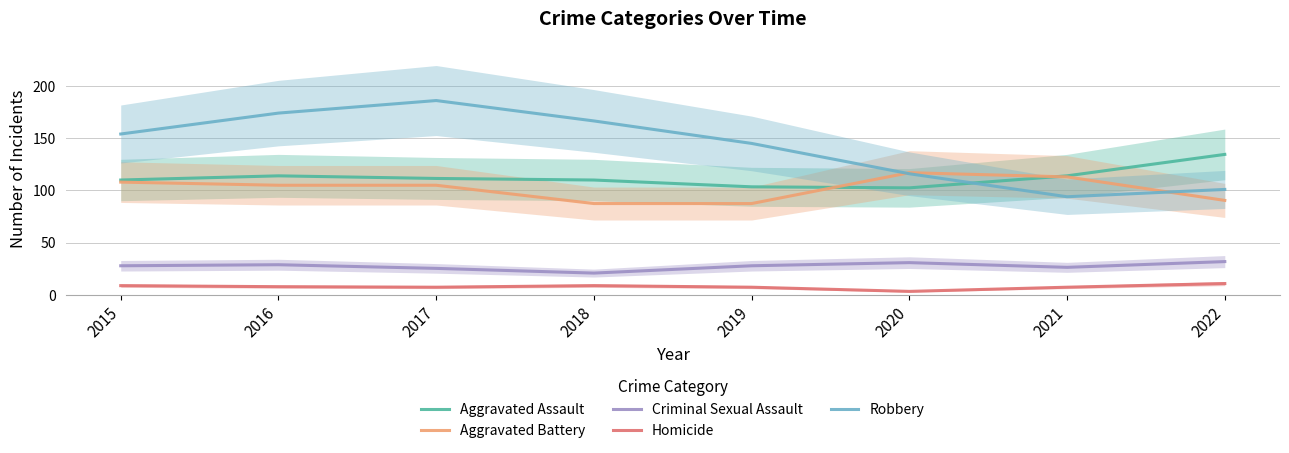

True or false: Homicide and Aggravated Battery cross at least once.

False